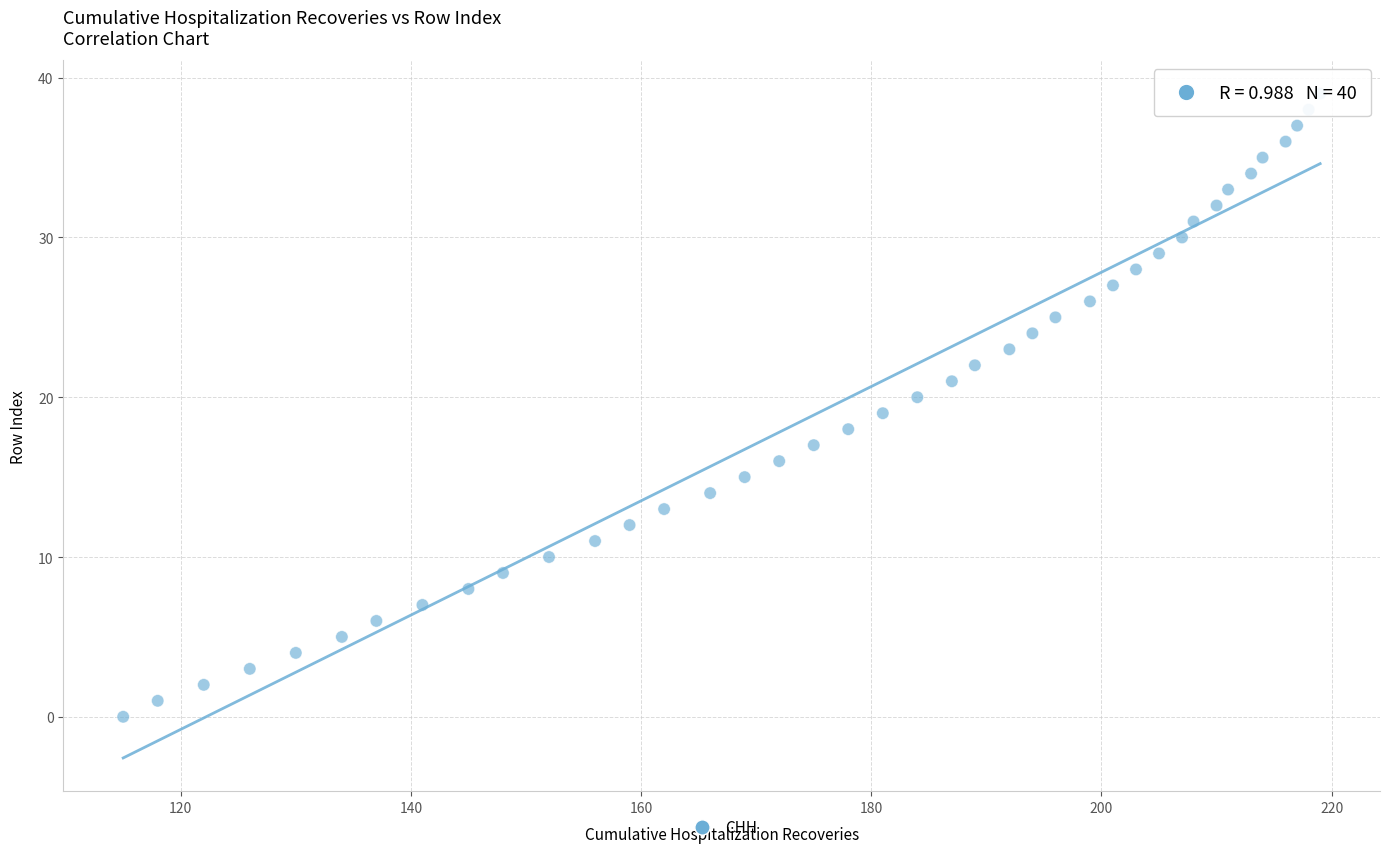

What is the range of X values (max minus min)?

104